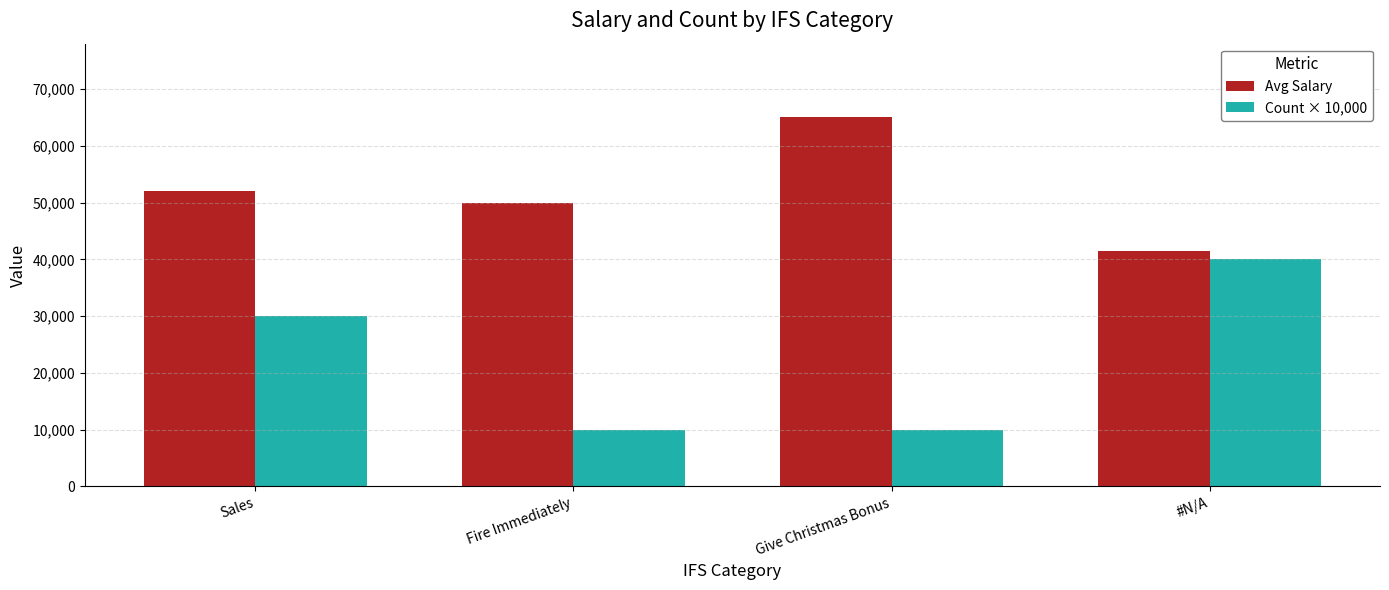

At how many categories does at least one series exceed 34408?

4